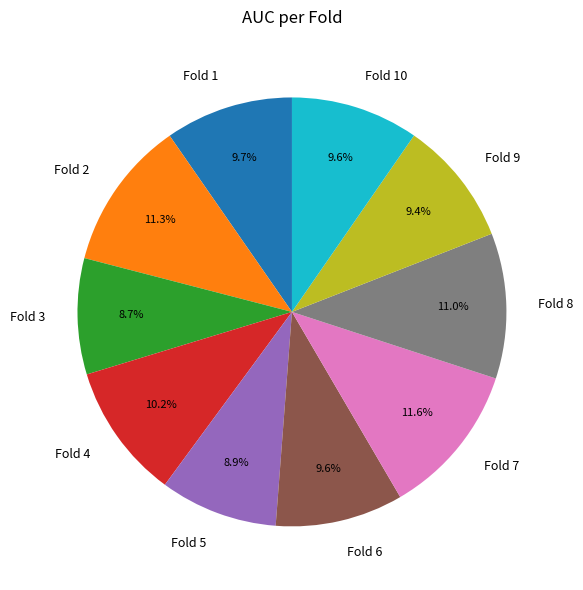

To the nearest percent, what portion does Fold 5 represent?

9%